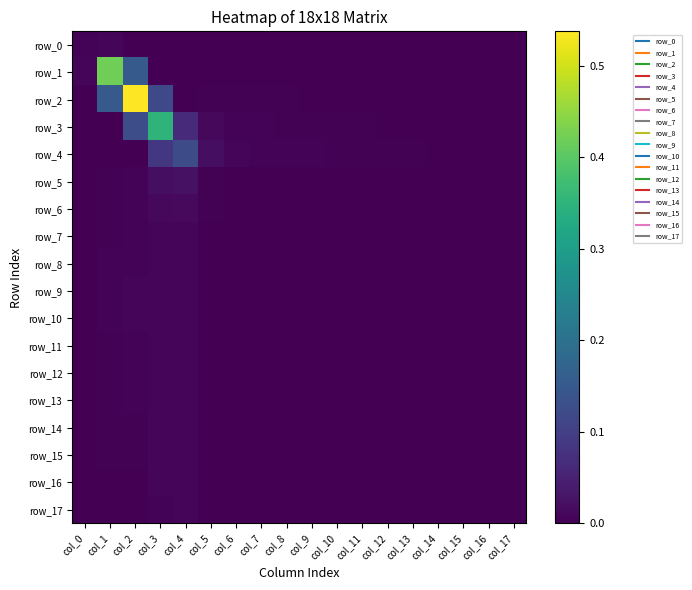

List the series in order of their peak value, lowest first.

row_17, row_14, row_16, row_12, row_7, row_0, row_13, row_15, row_11, row_8, row_10, row_9, row_6, row_5, row_4, row_3, row_1, row_2